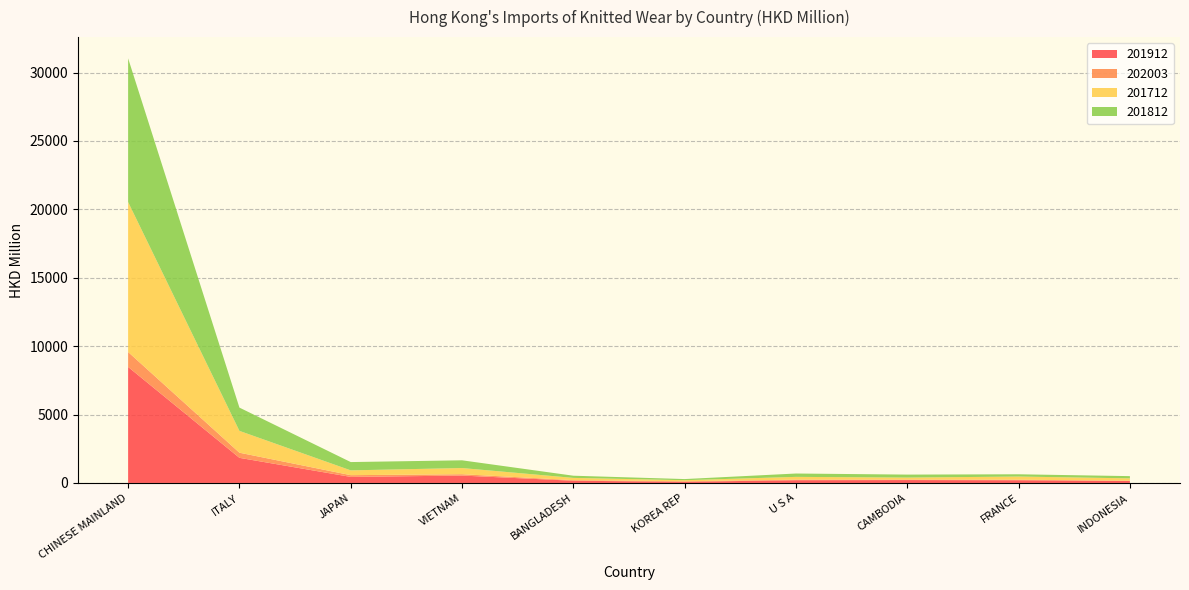

Reading left to right, list all the values displayed in this chart.

201912: 8482.5	1836.3	442.4	540.8	162.2	83.4	201.4	211.2	199.5	143.0
202003: 1092.5	375.1	126.5	97.8	44.2	41.7	40.4	37.6	37.1	24.8
201712: 10960.2	1595.7	351.5	451.8	163.0	75.9	202.8	143.6	232.1	168.4
201812: 10507.1	1701.0	606.0	564.9	159.6	83.0	245.0	218.1	165.1	162.3